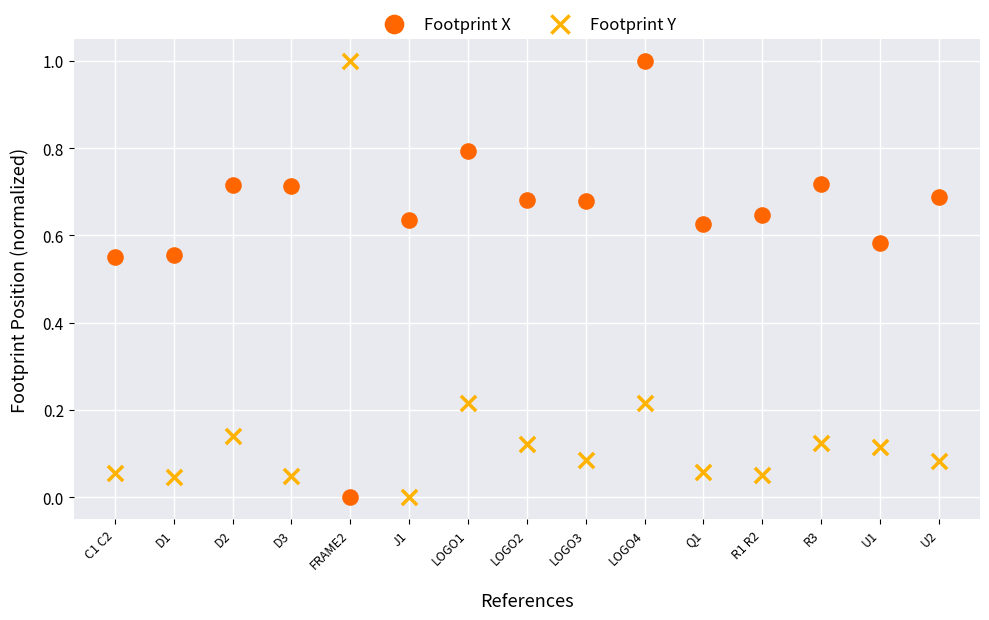

Across all data points, what is the range of Y values (max minus min)?

1.0